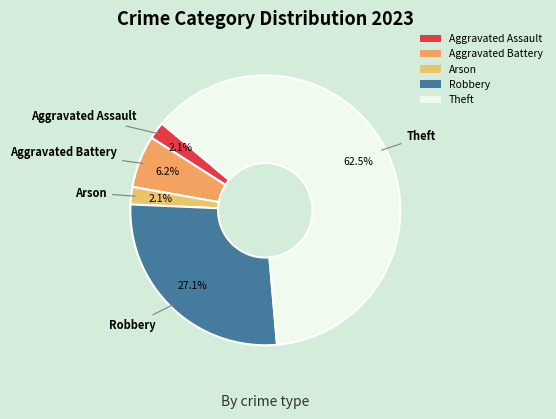

Which slice is the largest?

Theft